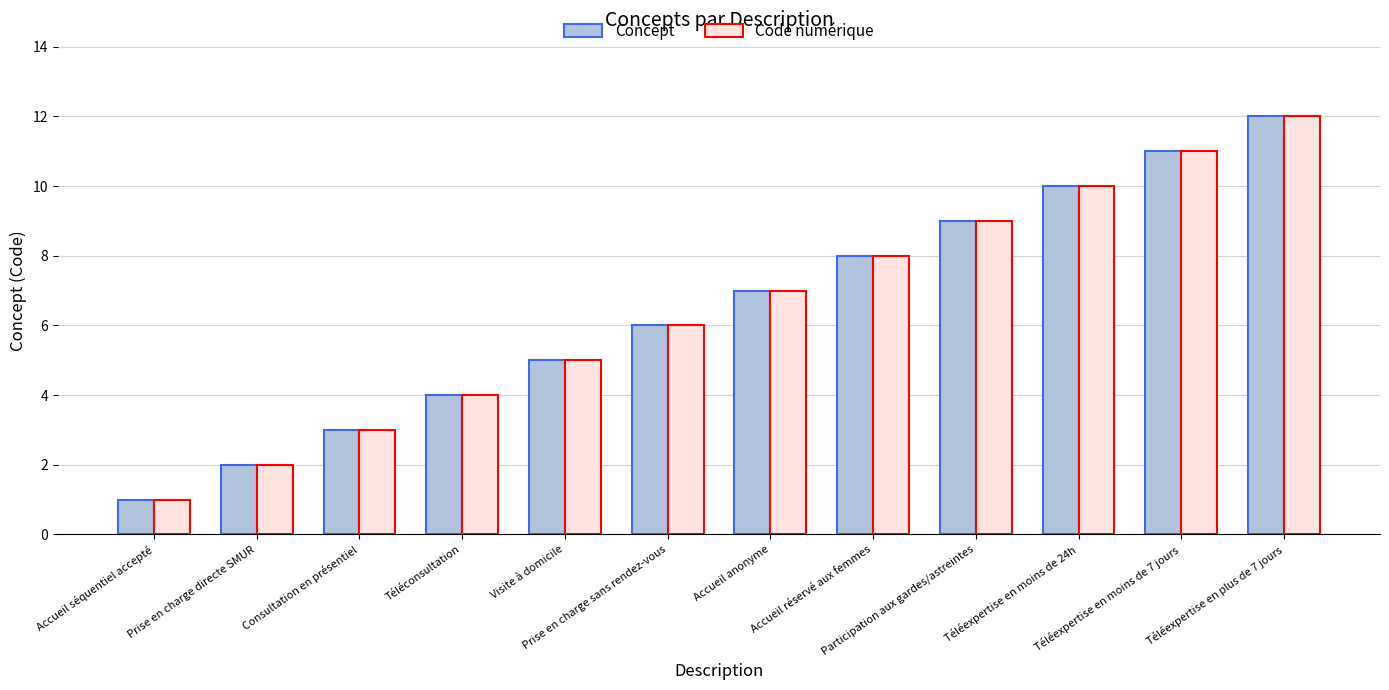

What is the sum of the Code numérique values at Téléexpertise en moins de 24h and Participation aux gardes/astreintes?

19